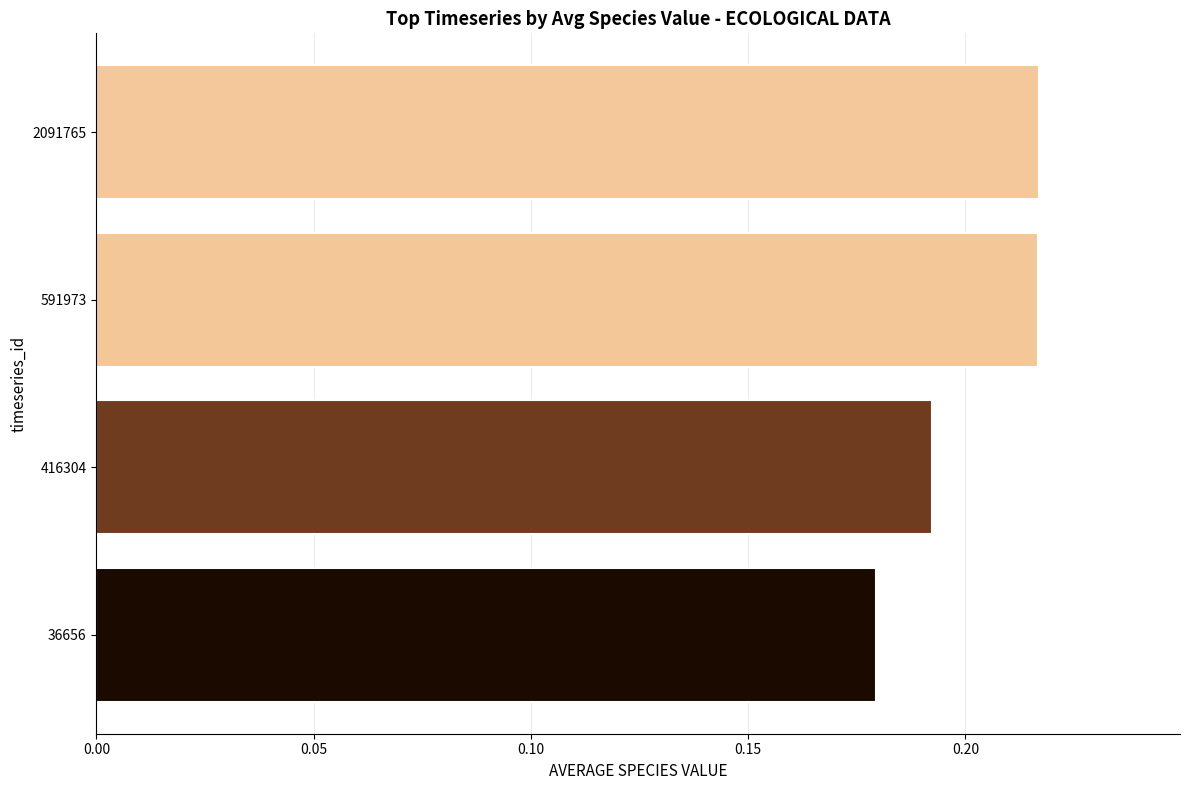

What is the sum of the values at 416304 and 591973?

0.4